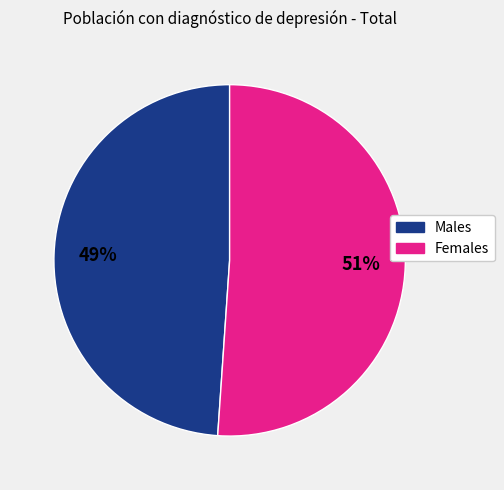

Count the number of slices in the pie.

2